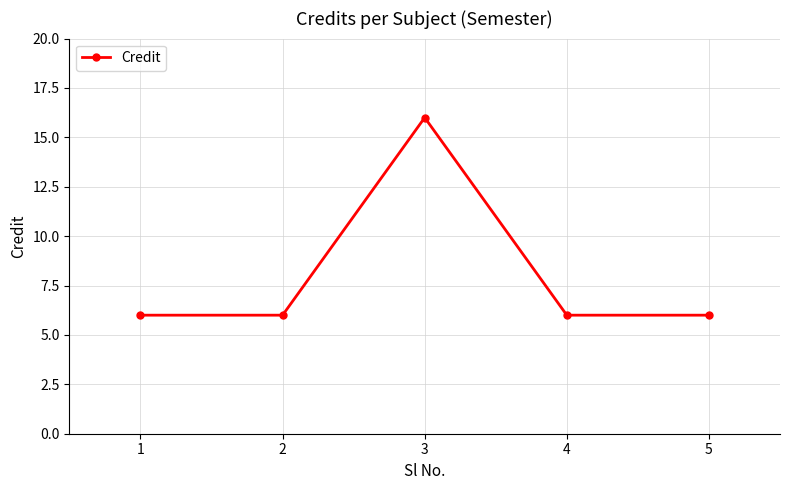

What is the average value?

8